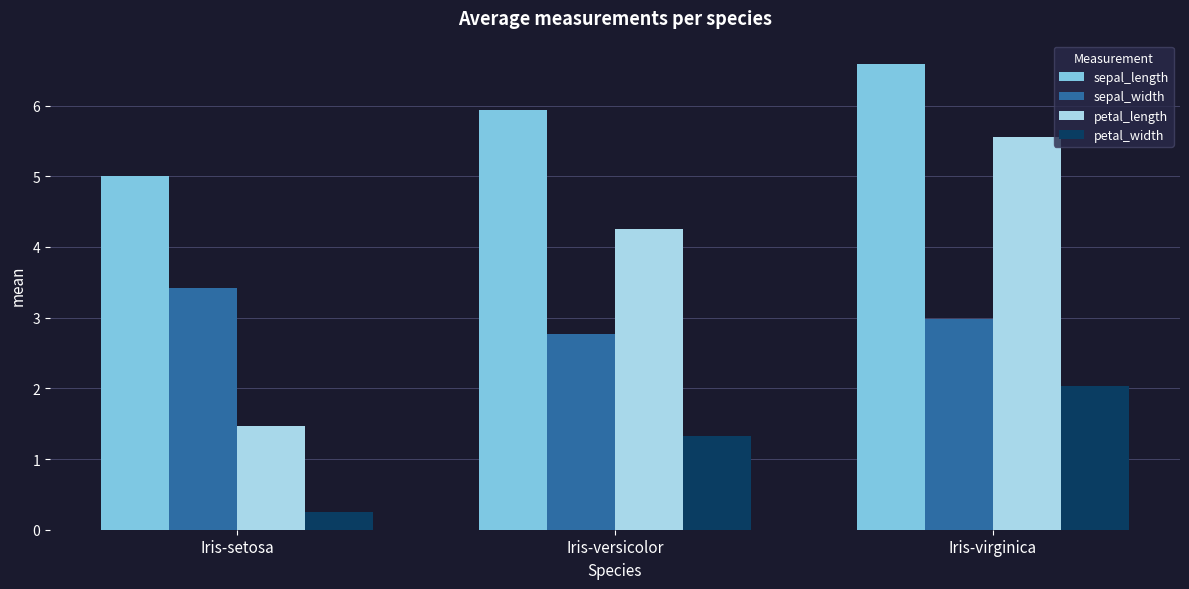

At which label does sepal_length reach its peak?

Iris-virginica